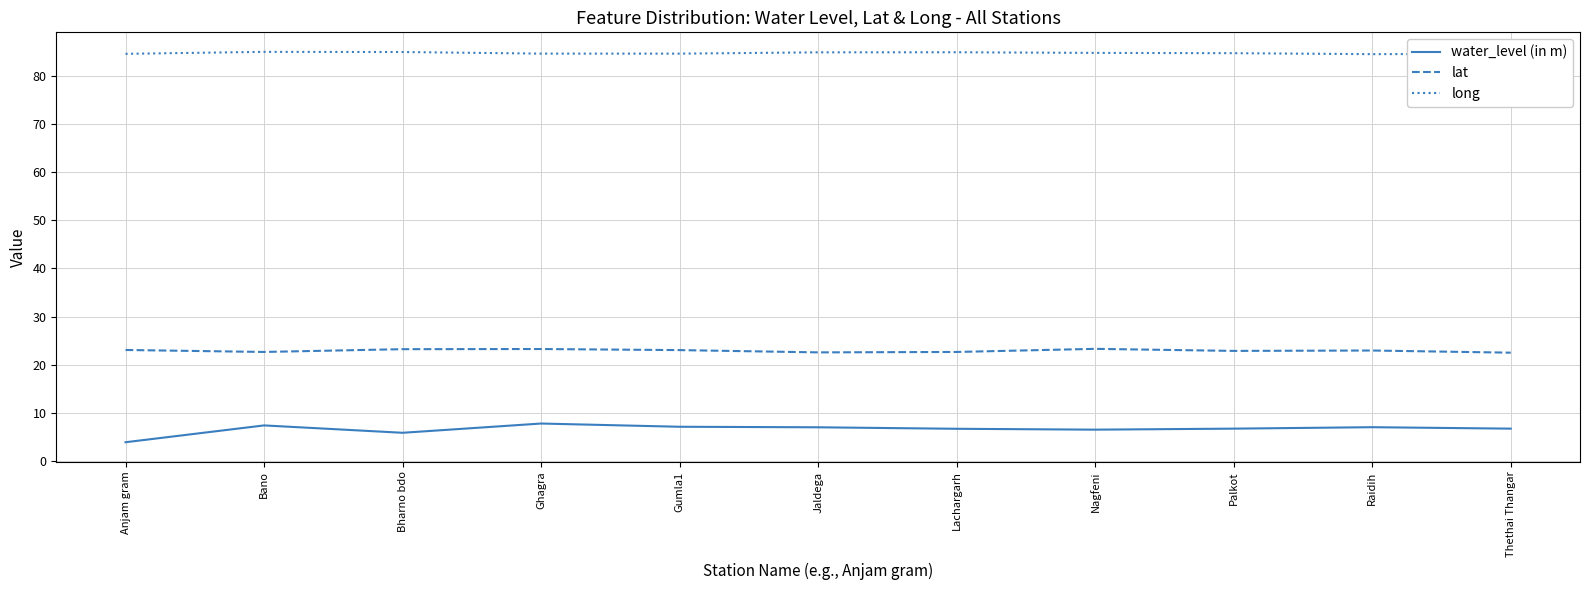

Count the number of data series in this chart.

3